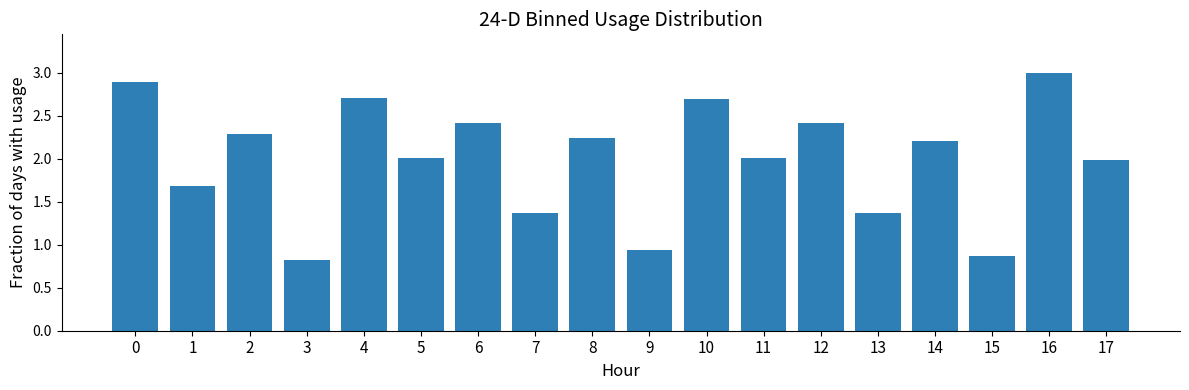

How many bars are there in total?

18